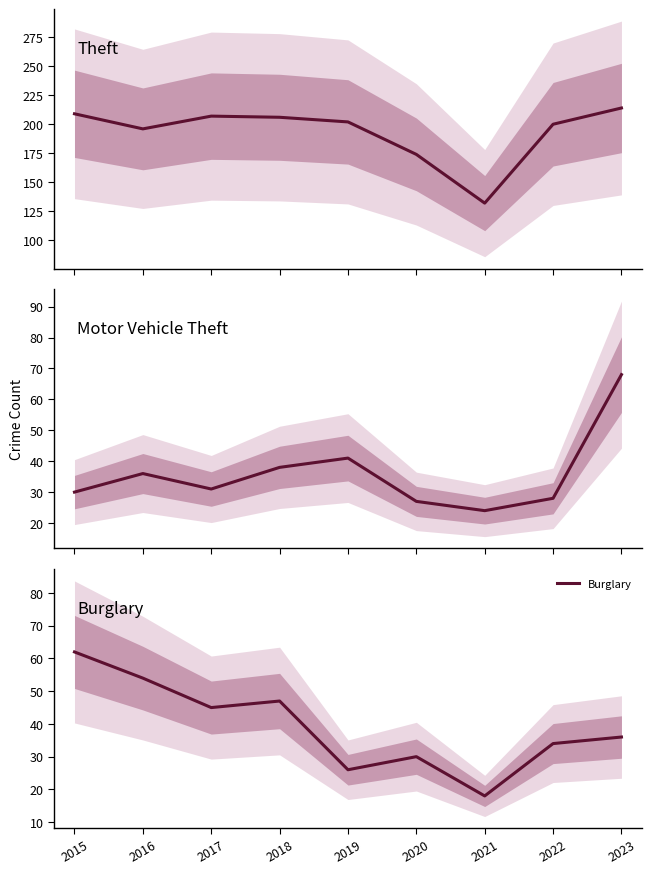

Which category has the lowest value in the Theft series?

2021